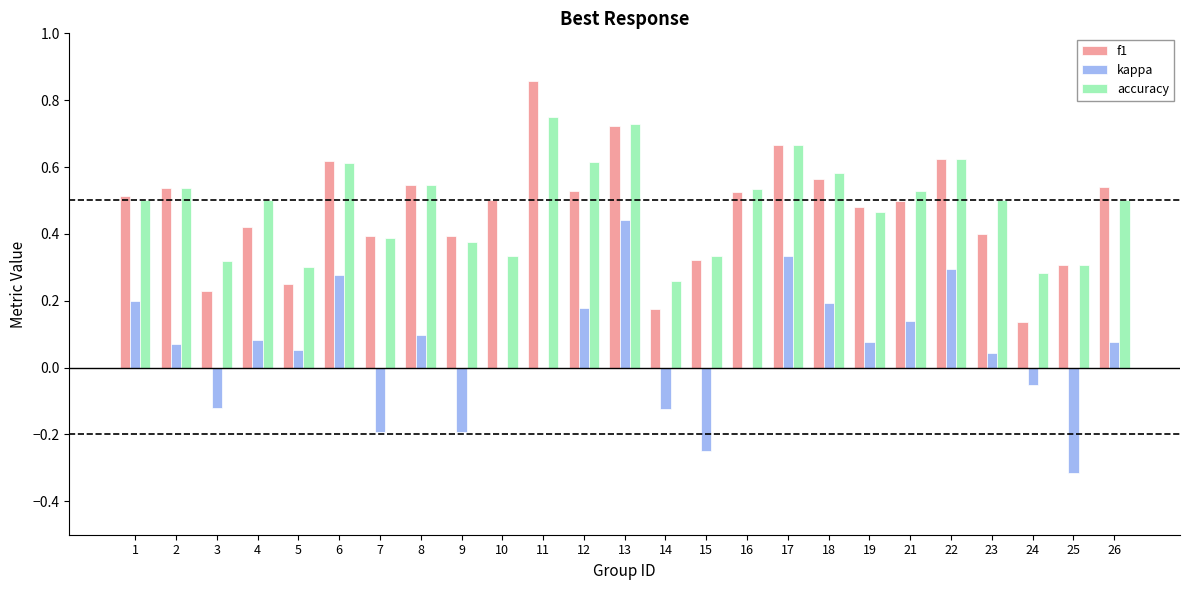

At which category is the sum across all series the highest?

13